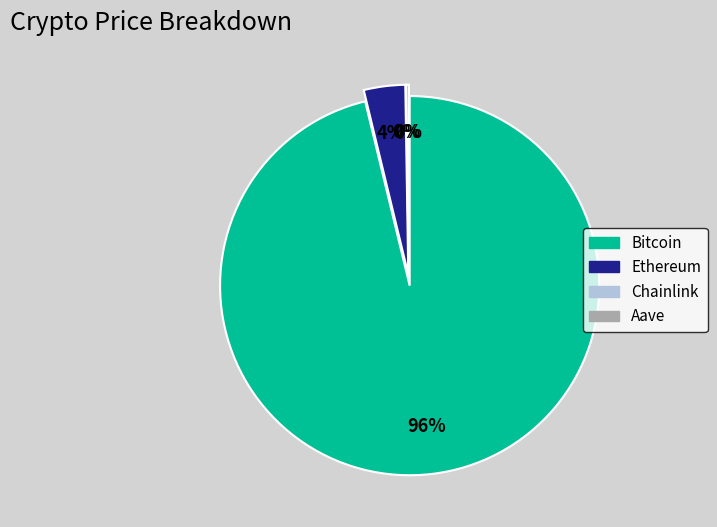

To the nearest percent, what is the combined percentage of Bitcoin and Ethereum?

100%